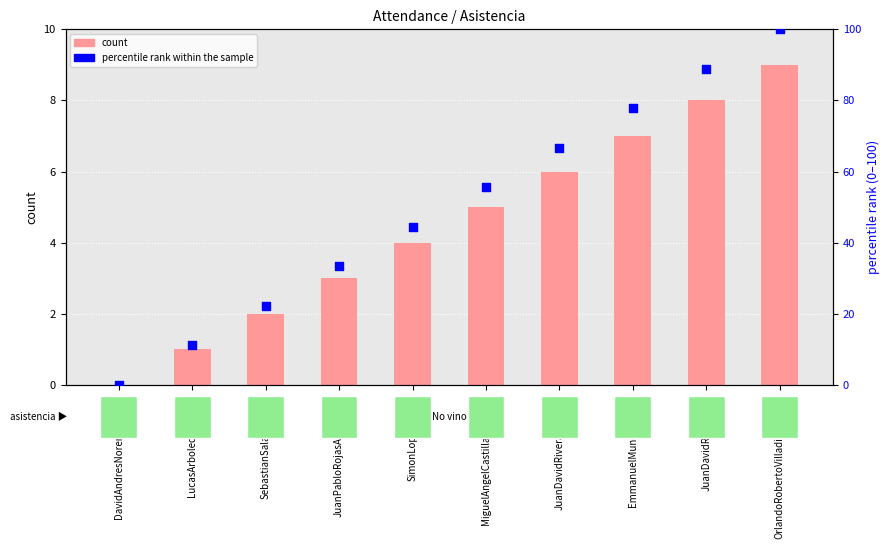

What is the total value across all series at EmmanuelMunozZapata?

84.8